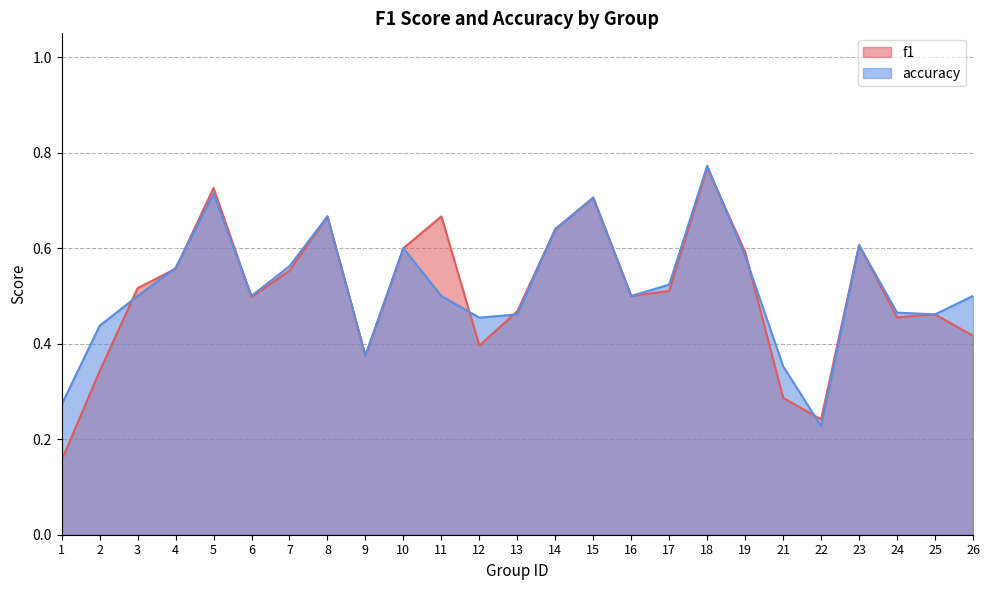

The value of accuracy at 15 is 0.2. True or false?

False